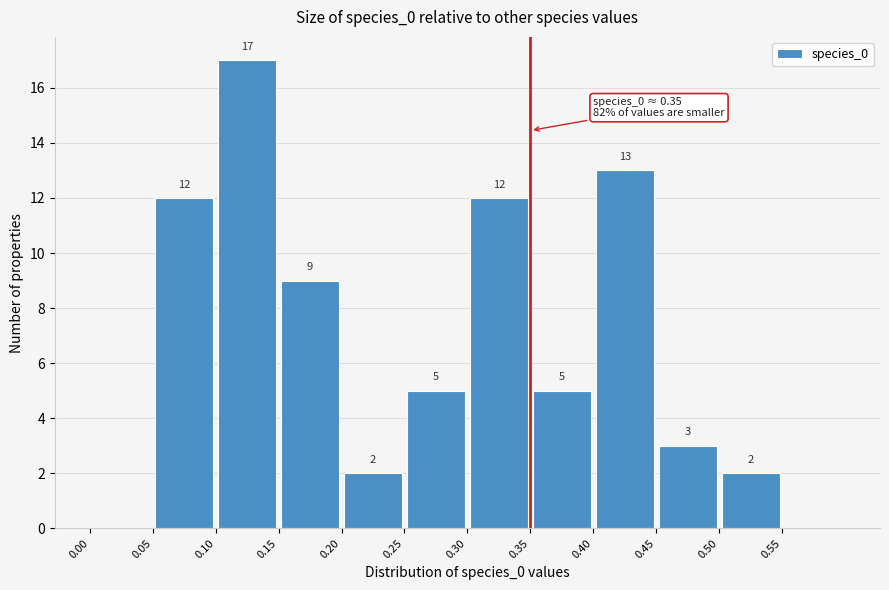

Which range on the x-axis has the tallest bar?

0.10 to 0.15